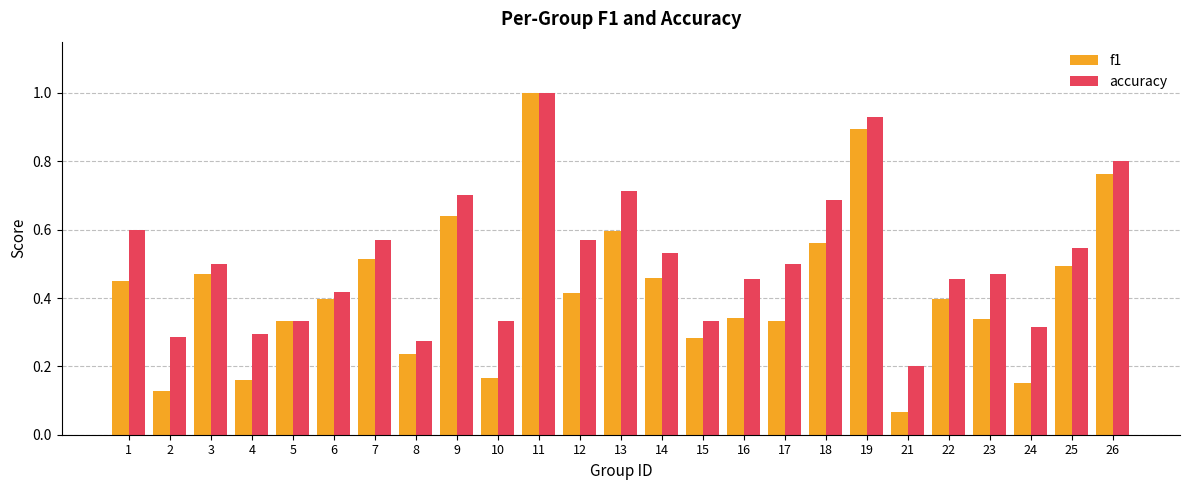

The value of accuracy at 11 is 1.7. True or false?

False